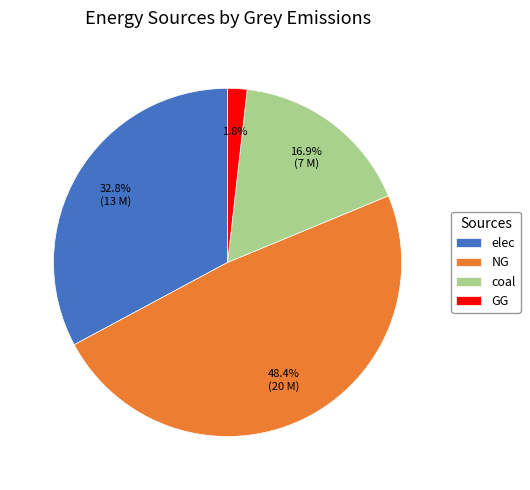

Combined, what portion of the pie is coal and GG?

18.7%